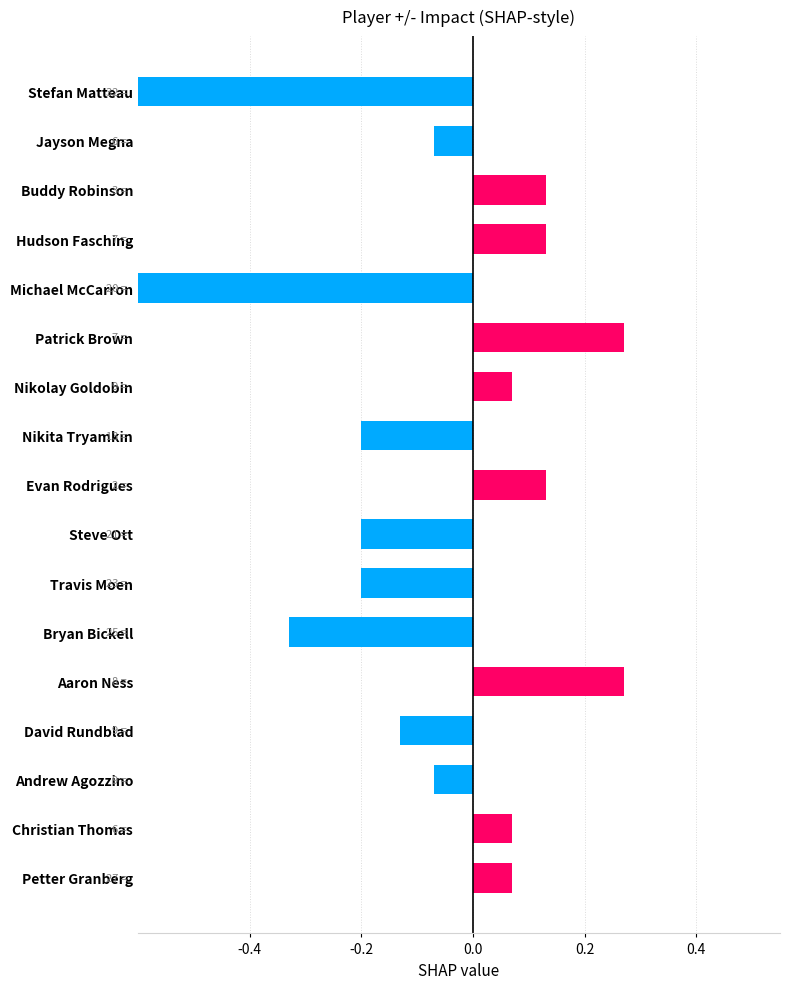

The value at Petter Granberg is 0.1. True or false?

True